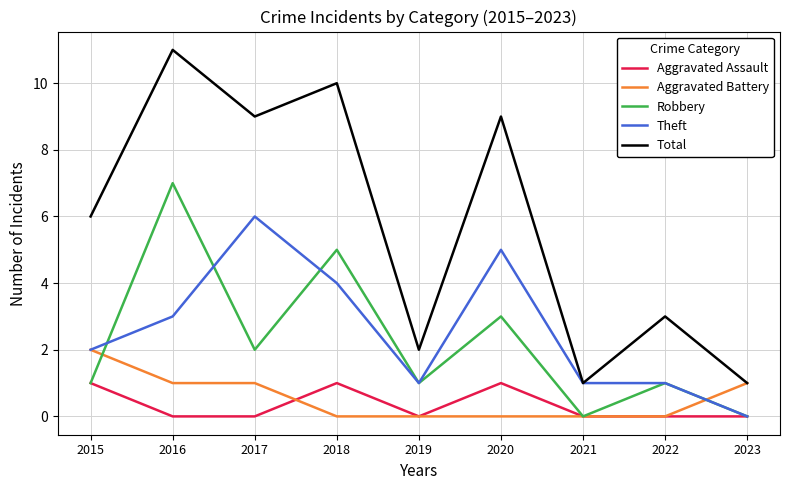

What is the difference between the highest and lowest values at 2016?

11